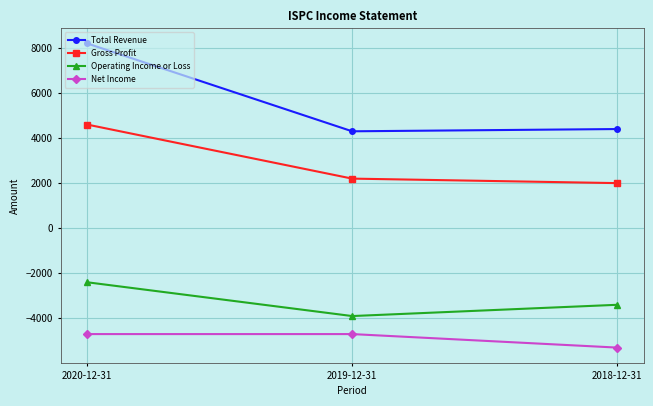

What is the total value across all series at 2020-12-31?

5700